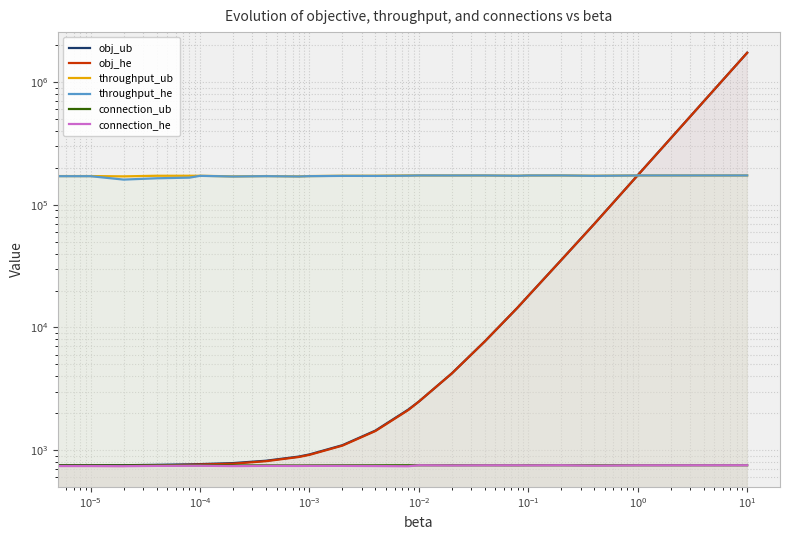

Reading left to right, list all the values displayed in this chart.

obj_ub: 752.0	752.7	753.4	758.9	765.8	769.3	784.1	819.7	886.6	922.7	1097.4	1442.8	2142.6	2490.0	4227.0	7701.0	14568.0	18123.0	35493.0	69832.0	174453.0	1737753.0
obj_he: 748.0	743.7	743.2	750.6	759.3	763.2	775.0	812.5	879.3	915.4	1088.6	1430.8	2123.0	2490.0	4221.0	7698.0	14568.0	18111.0	35493.0	69727.0	174402.0	1737753.0
throughput_ub: 172700.0	171700.0	170700.0	172700.0	172700.0	172700.0	170700.0	171700.0	170700.0	171700.0	172700.0	172700.0	173700.0	173700.0	173700.0	173700.0	172700.0	173700.0	173700.0	172700.0	173700.0	173700.0
throughput_he: 172500.0	171250.0	160700.0	164700.0	166700.0	172400.0	170250.0	171350.0	170350.0	171350.0	172300.0	172200.0	173000.0	173700.0	173550.0	173650.0	172700.0	173600.0	173700.0	172450.0	173650.0	173700.0
connection_ub: 752.0	751.0	750.0	752.0	752.0	752.0	750.0	751.0	750.0	751.0	752.0	752.0	753.0	753.0	753.0	753.0	752.0	753.0	753.0	752.0	753.0	753.0
connection_he: 748.0	742.0	740.0	744.0	746.0	746.0	741.0	744.0	743.0	744.0	744.0	742.0	739.0	753.0	750.0	752.0	752.0	751.0	753.0	747.0	752.0	753.0